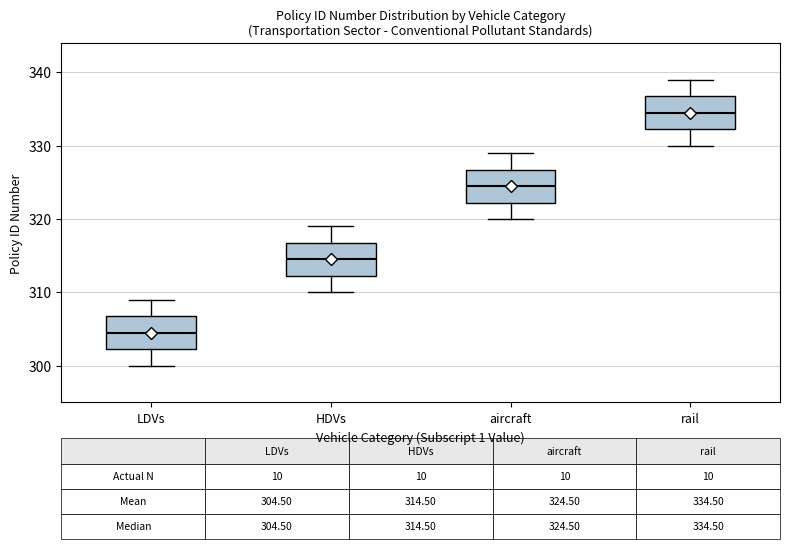

Which box has the highest median line?

rail